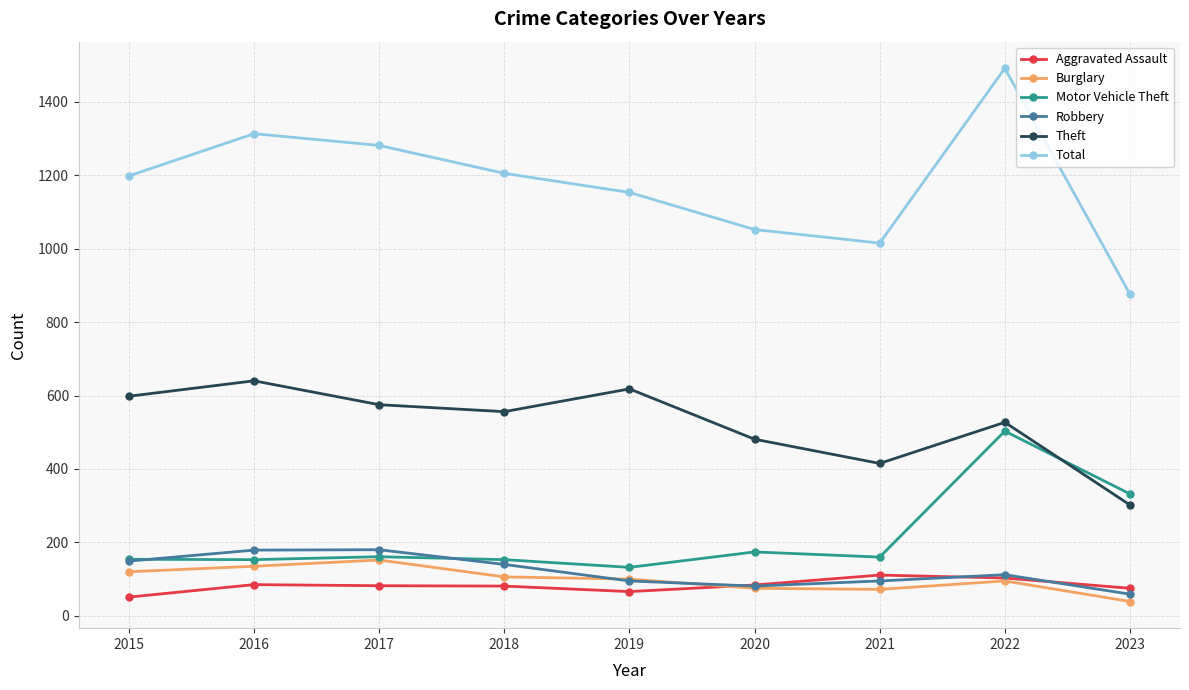

What is the sum of all Robbery values?

1090